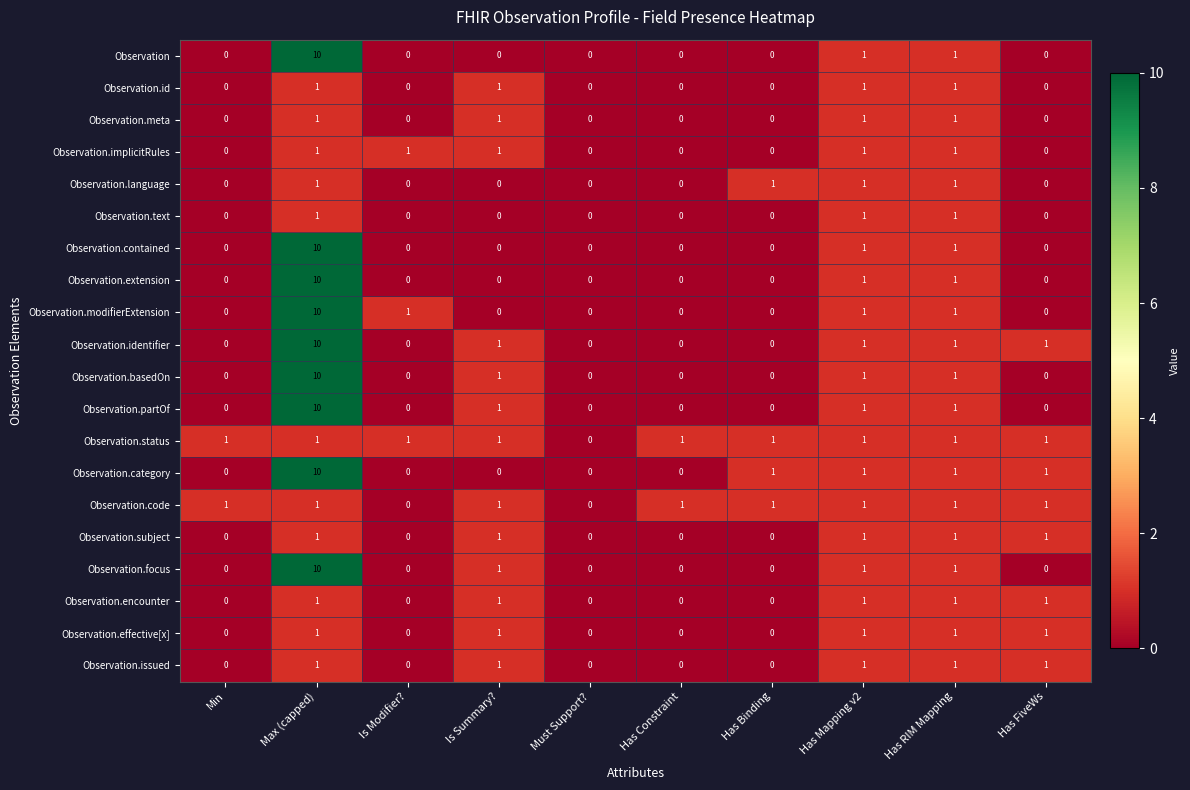

At which category does the chart reach its peak across all series?

Max (capped)